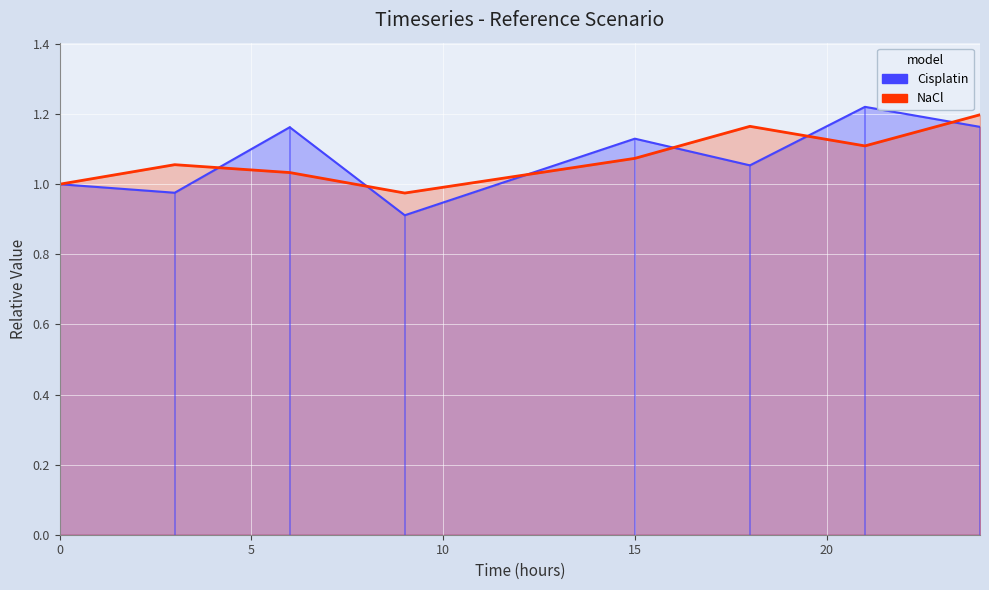

How many distinct data groups are displayed?

2